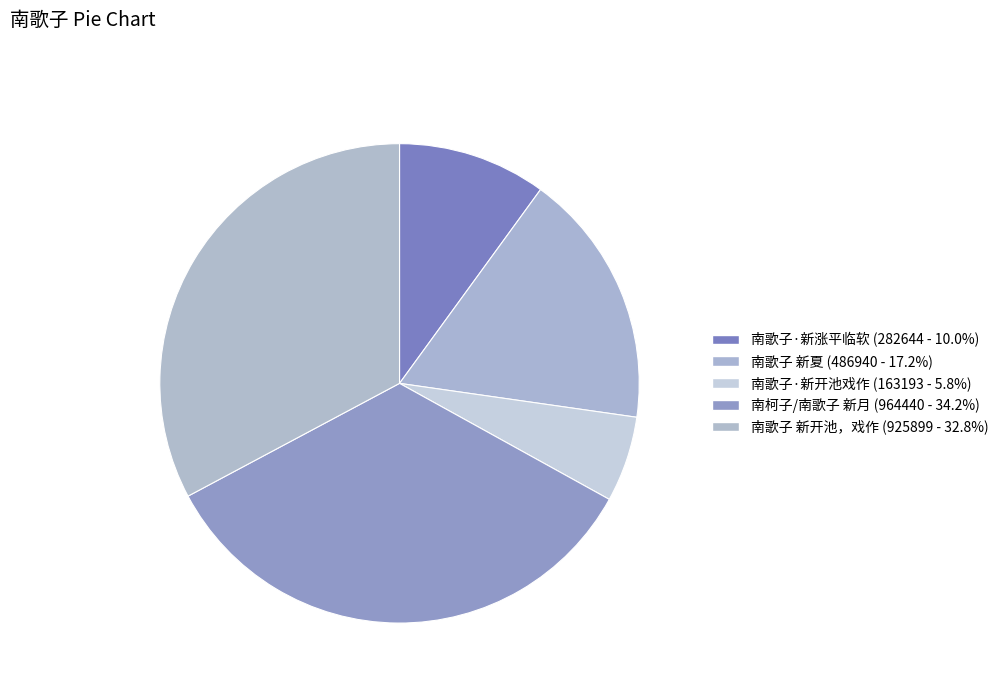

Is there a majority slice in this chart?

No